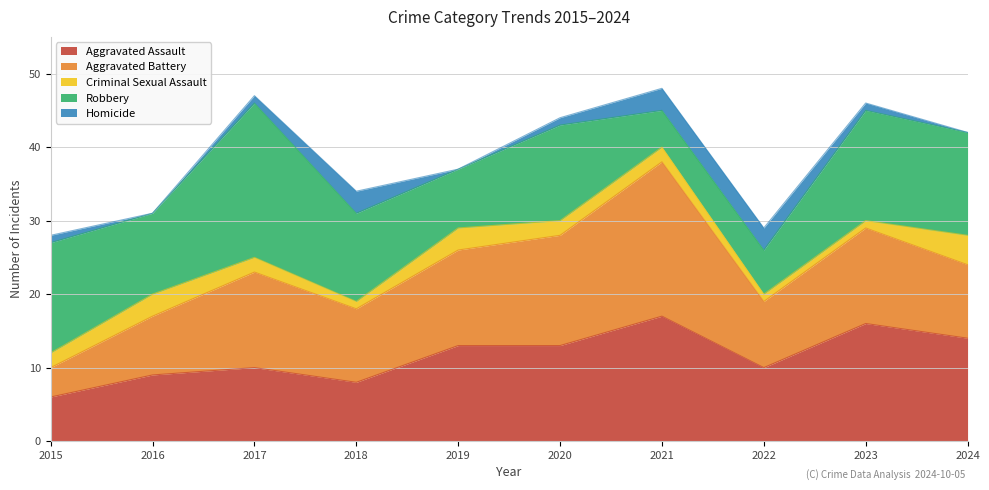

True or false: Criminal Sexual Assault and Aggravated Battery cross at least once.

False